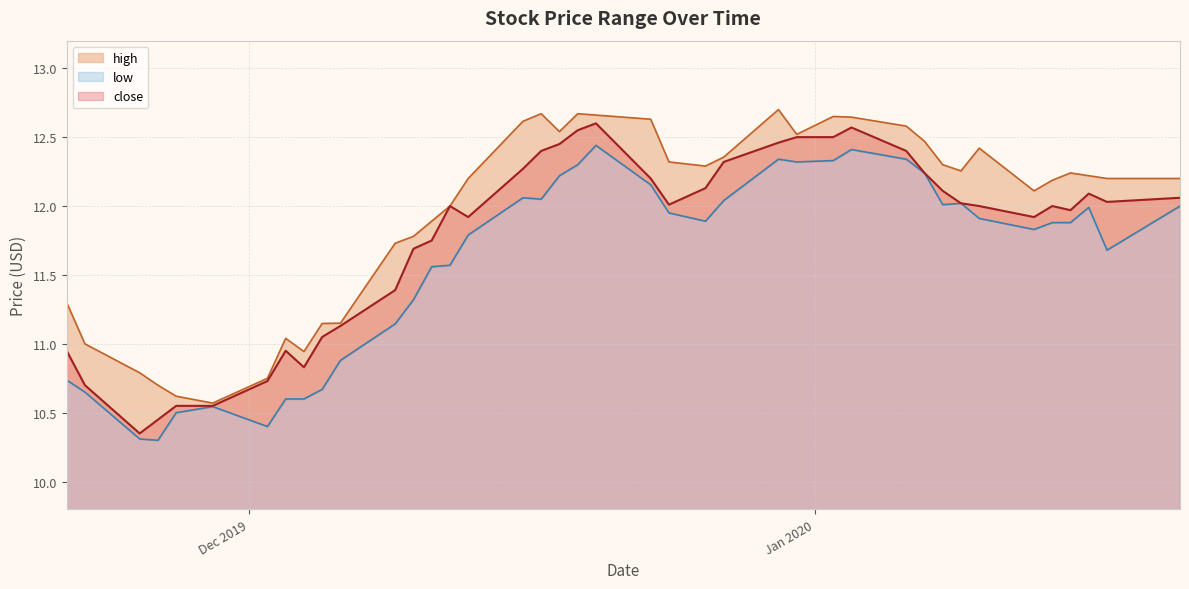

At 2019-12-09, list the series in order from largest to smallest.

high, close, low